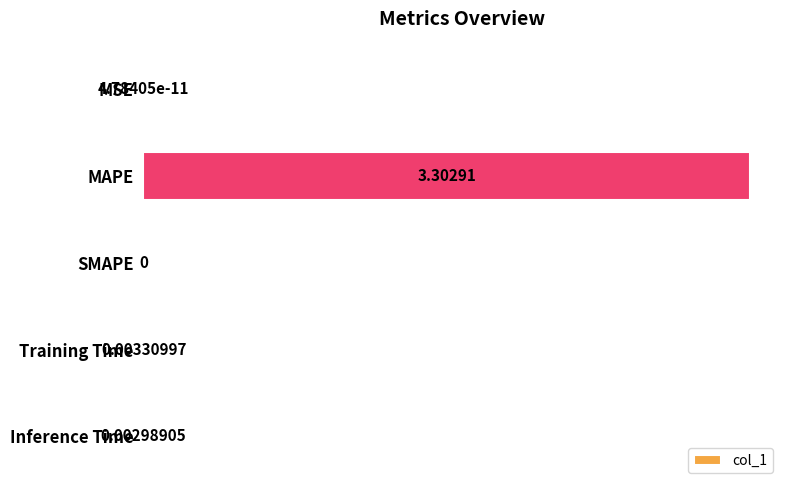

Which category has the highest value across all series?

MAPE